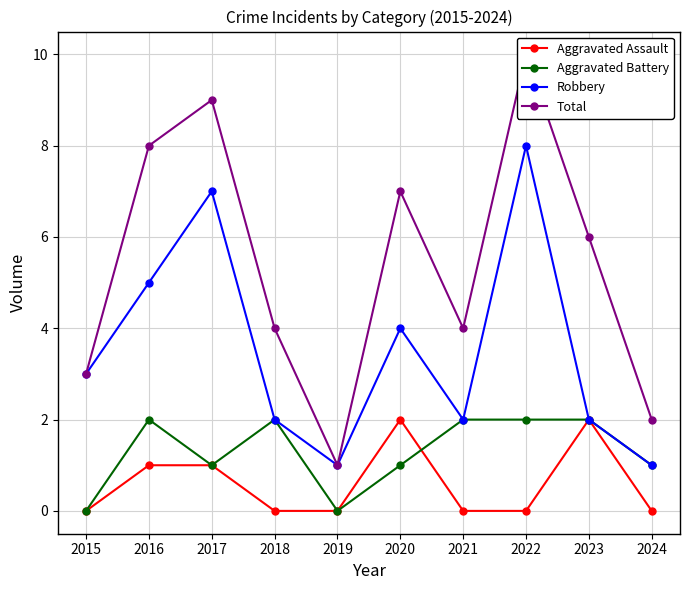

What is the sum of all Aggravated Assault values?

6